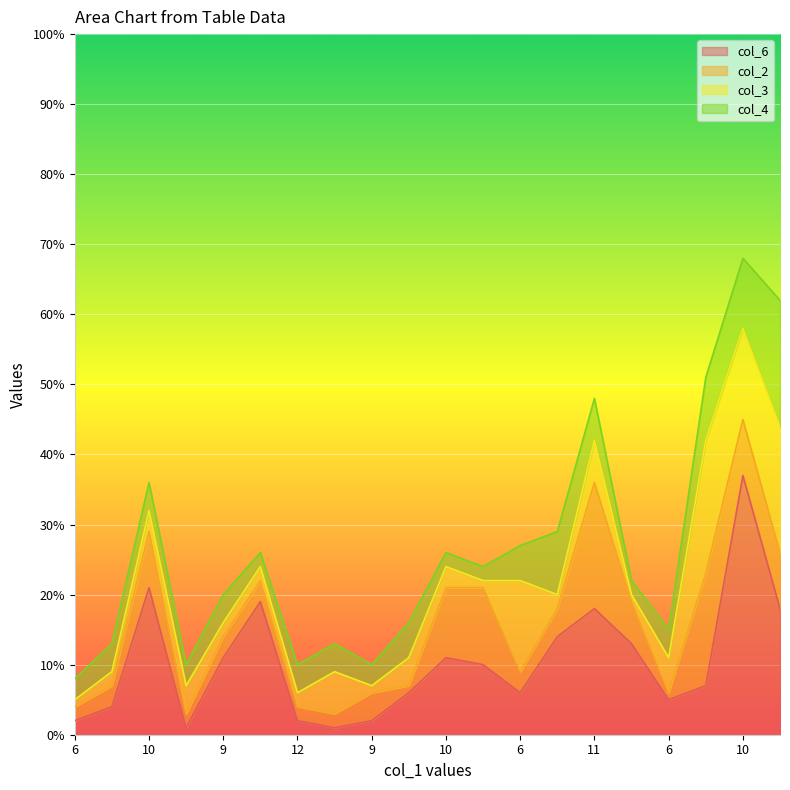

What is the difference between the col_3 values at 9 and 11?

4